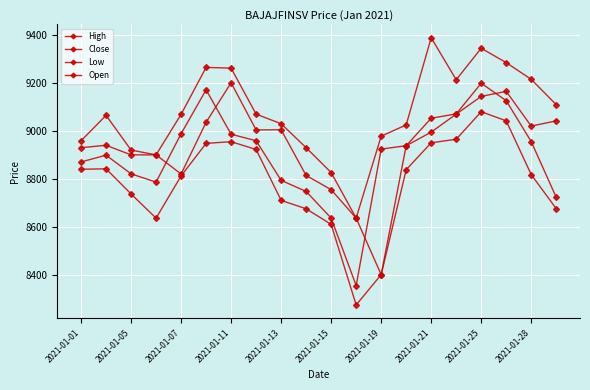

How many lines are shown in the chart?

4